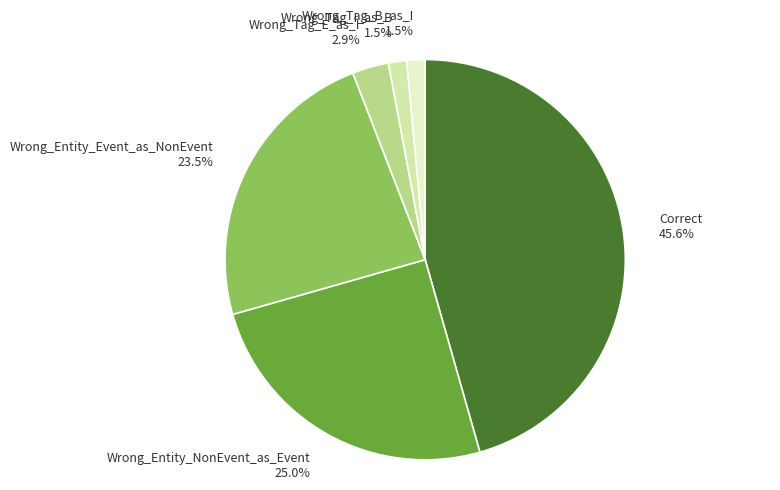

What is the largest slice in the pie chart?

Correct